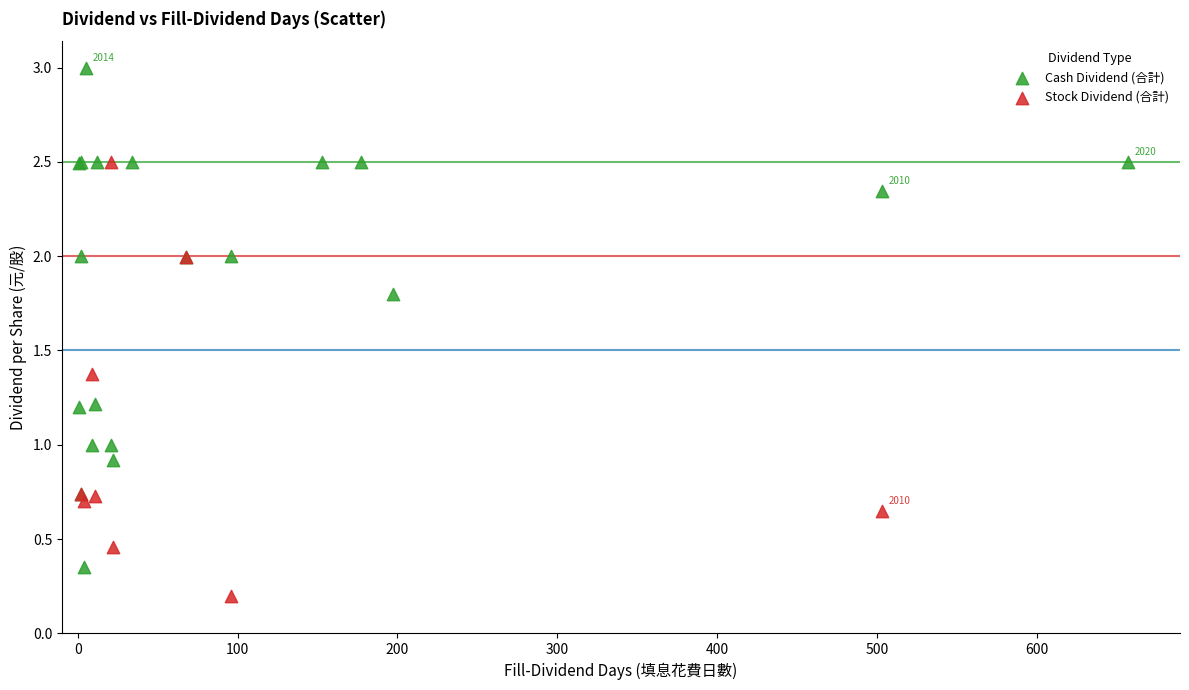

Which series has the largest Y range (max minus min)?

Cash Dividend (合計)